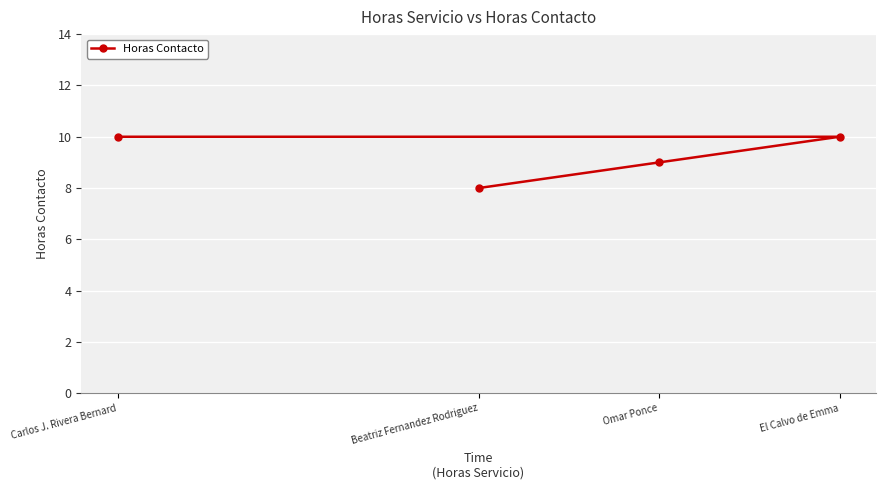

What is the difference between the values at Carlos J. Rivera Bernard and Omar Ponce?

1